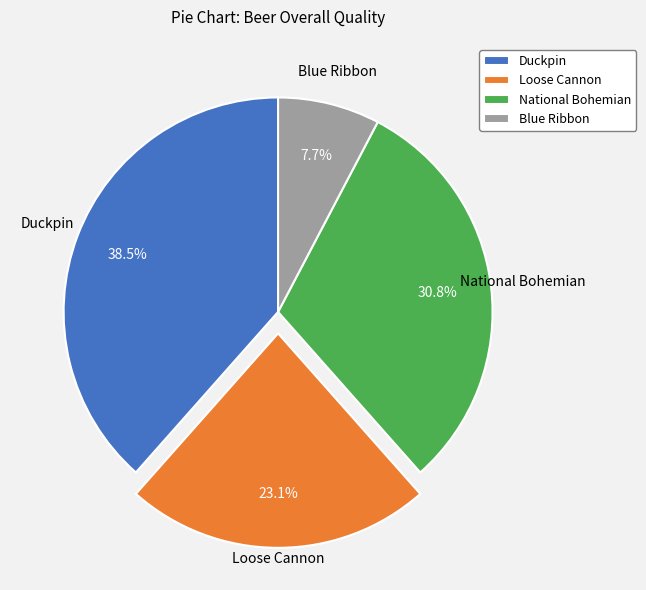

How many segments does this pie chart have?

4